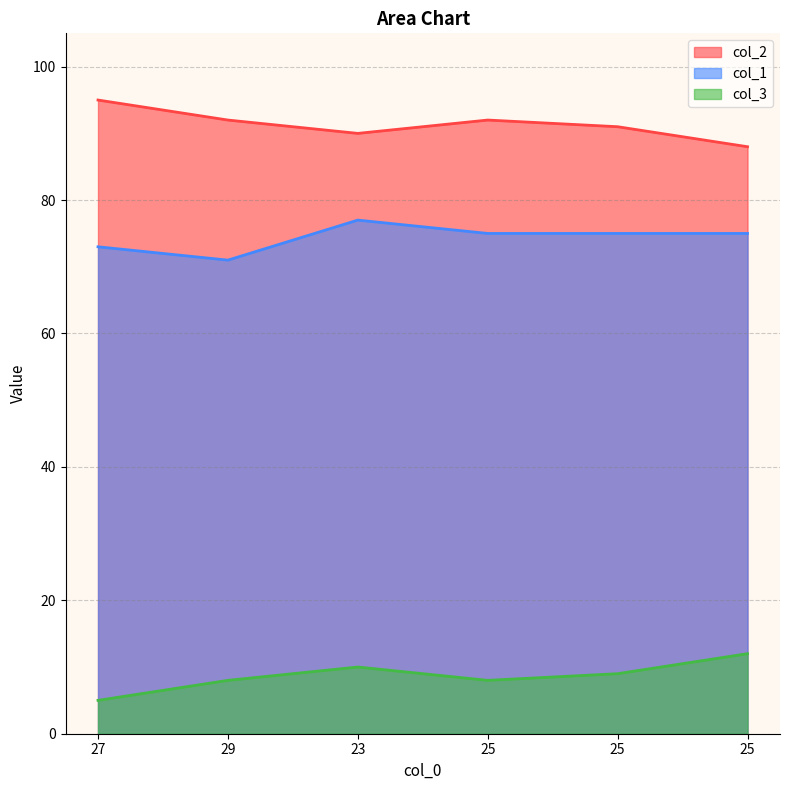

What is the sum of all col_1 values?

446